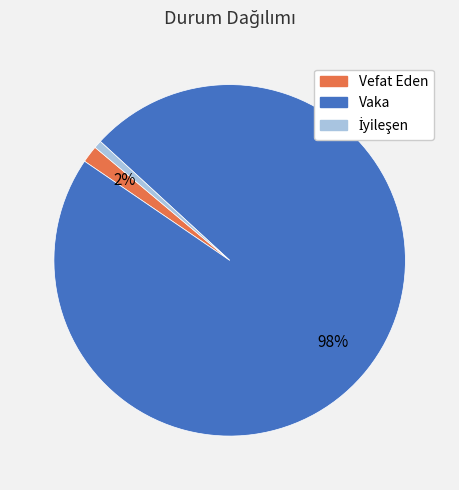

Between Vaka and Vefat Eden, which is larger?

Vaka